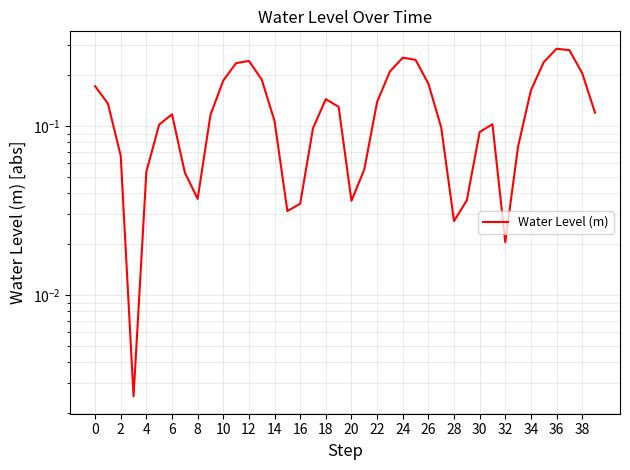

Reading right to left, extract all data points from this chart.

0.1	0.2	0.3	0.3	0.2	0.2	0.1	0.0	0.1	0.1	0.0	0.0	0.1	0.2	0.2	0.3	0.2	0.1	0.1	0.0	0.1	0.1	0.1	0.0	0.0	0.1	0.2	0.2	0.2	0.2	0.1	0.0	0.1	0.1	0.1	0.1	0.0	0.1	0.1	0.2